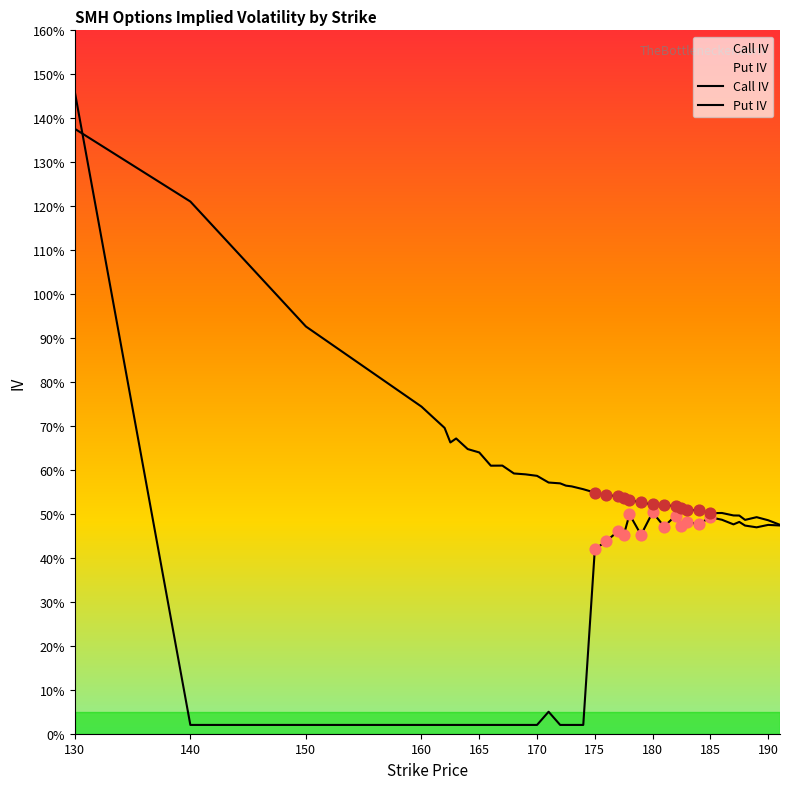

Which series has the largest total across all categories?

Put IV